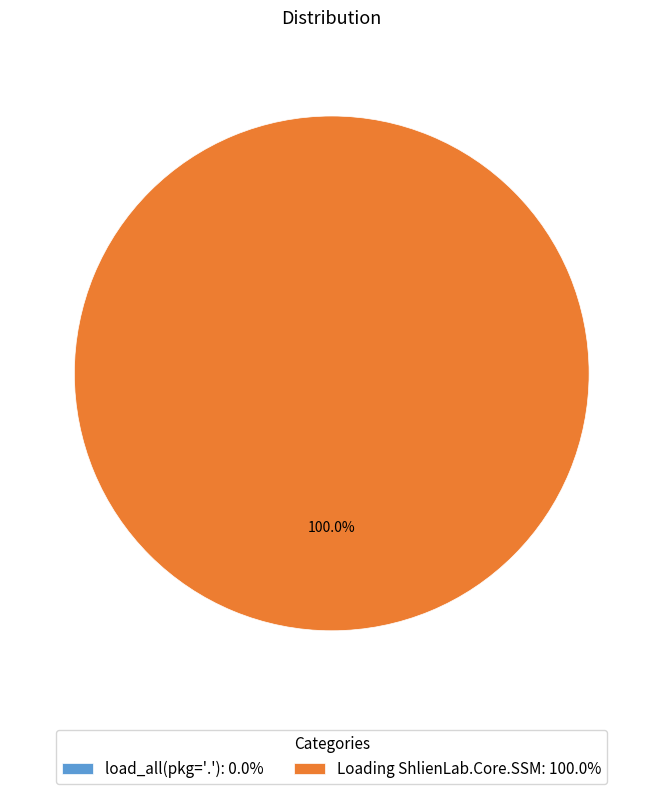

Do load_all(pkg='.') and Loading ShlienLab.Core.SSM together represent more than half of the pie?

Yes